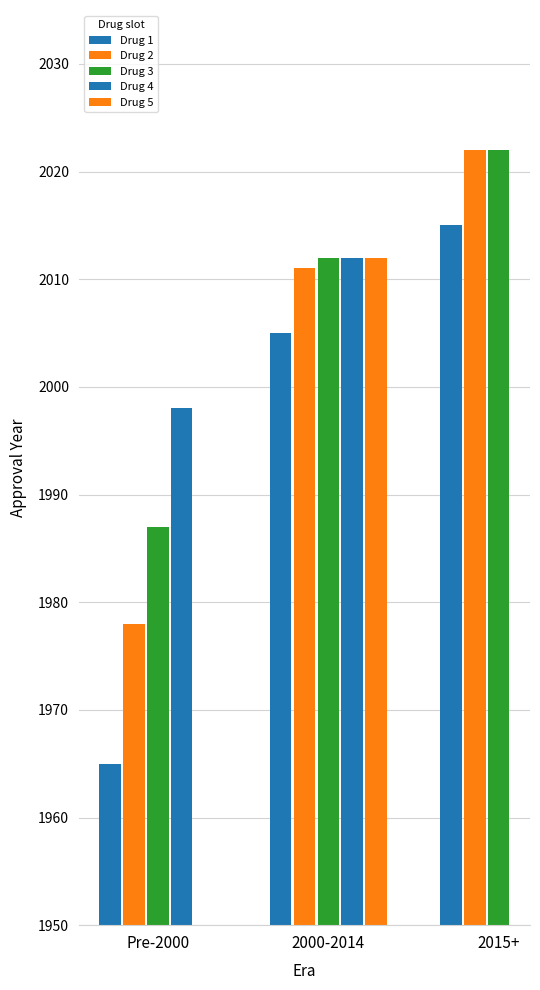

What is the label of the 2nd bar from the right?

2000-2014